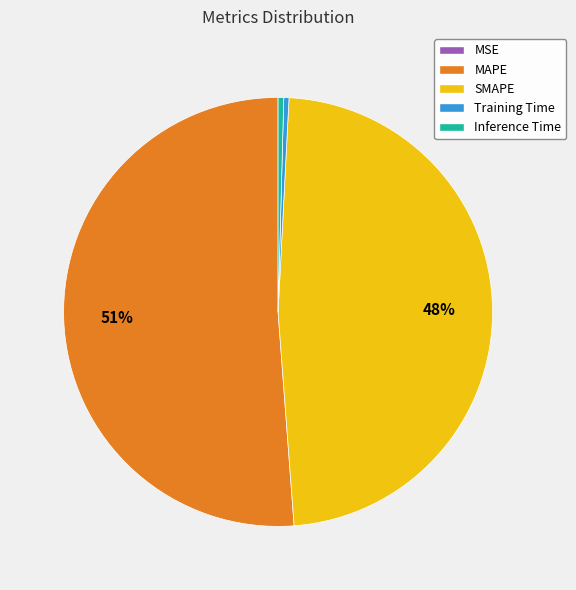

Is there a majority slice in this chart?

Yes